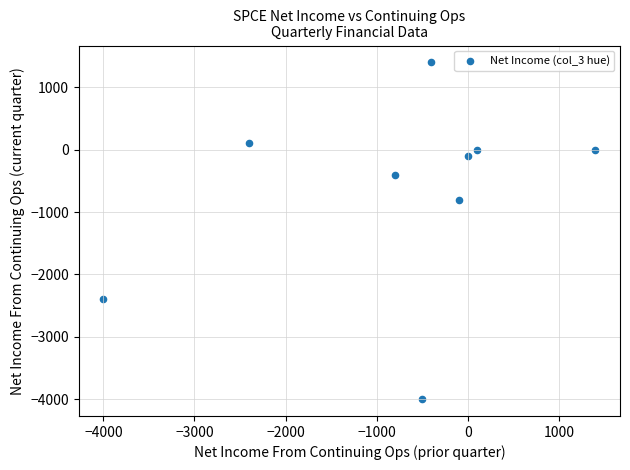

What Y value in the scatter plot is closest to -1300?

-800